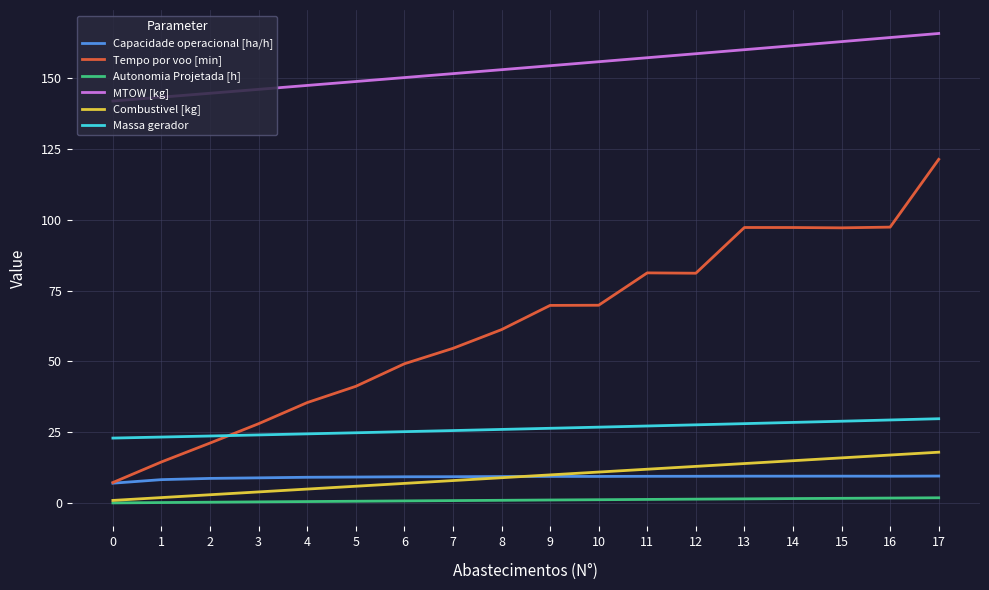

What is the greatest value displayed?

165.6